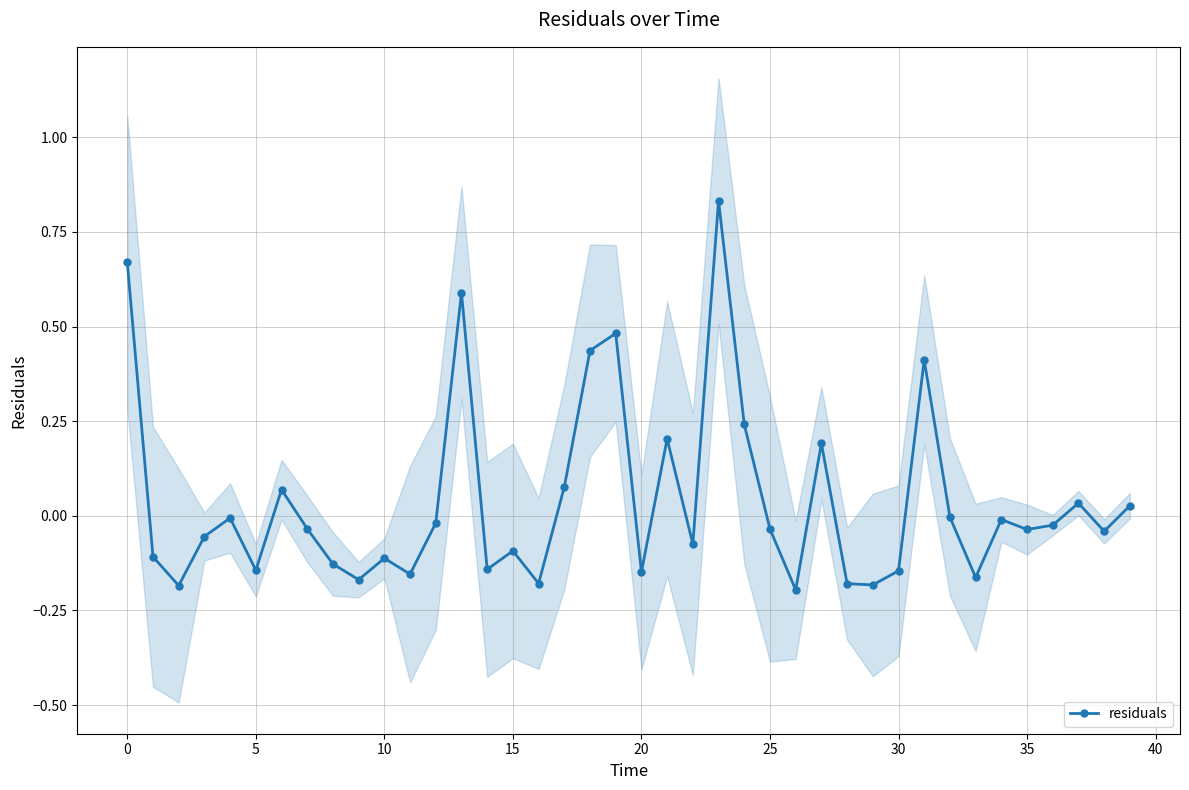

Where is the data nearest to the value 0?

32